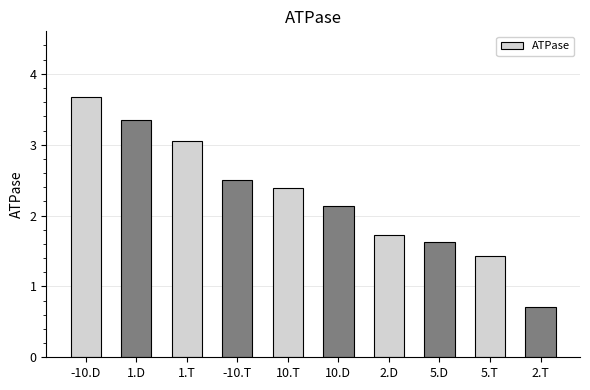

At which category does the chart reach its peak across all series?

-10.D